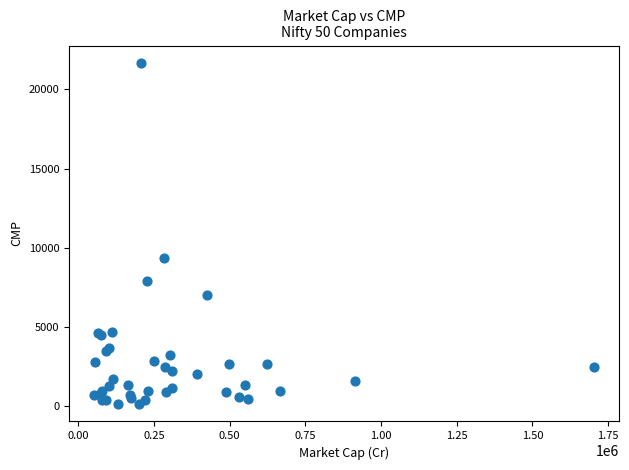

What Y value in the scatter plot is closest to 10899?

9358.0